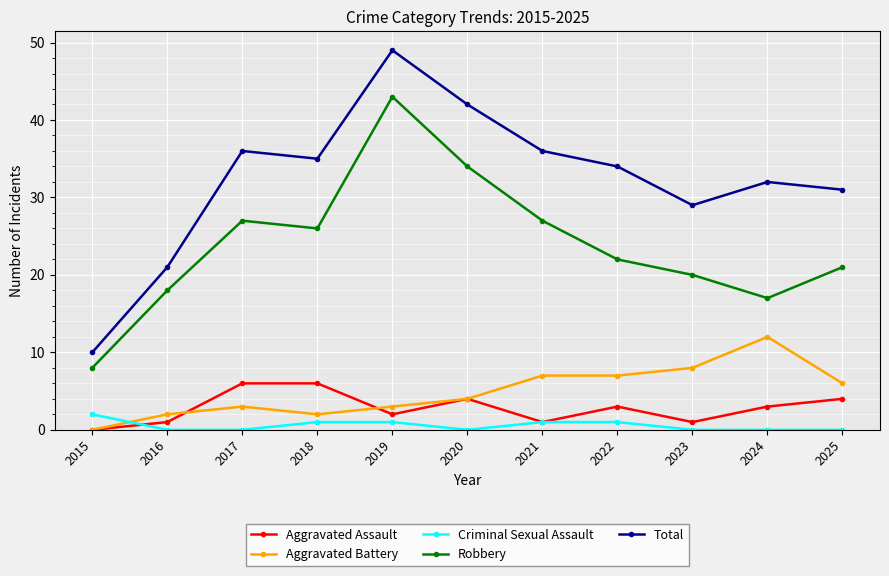

Which series has the largest total across all categories?

Total